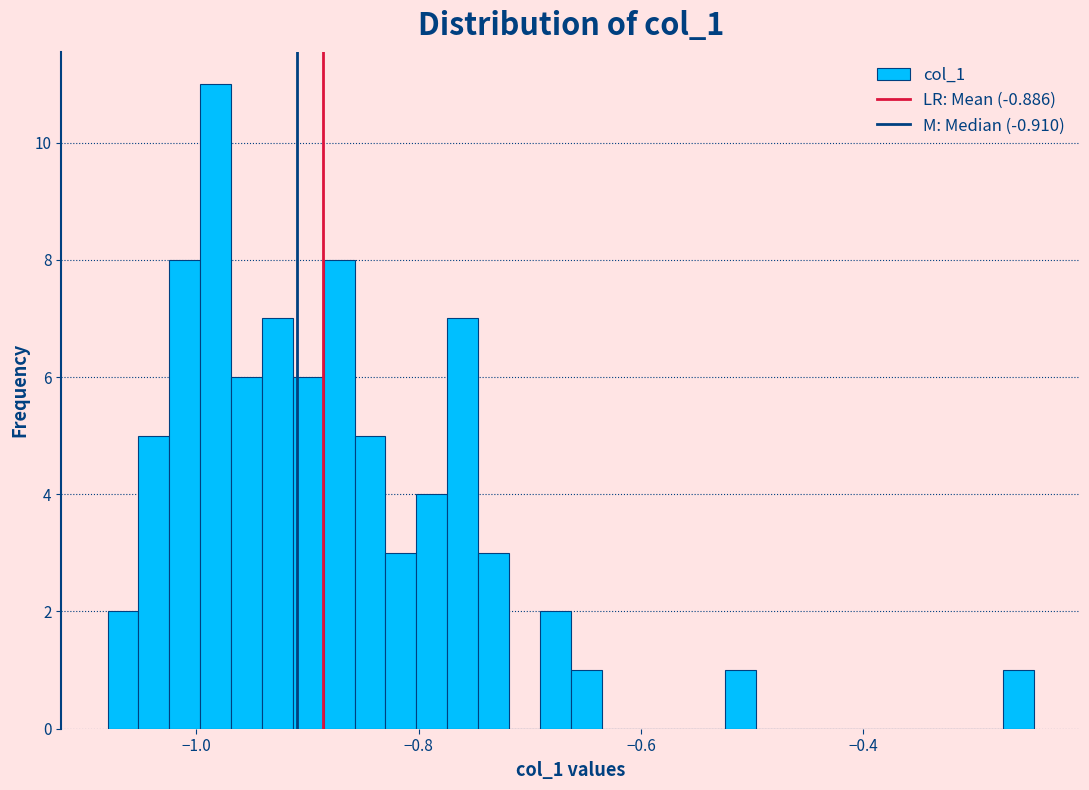

Around what value on the x-axis is the tallest bar? Give the approximate position of its centre, as read against the axis.

-0.98